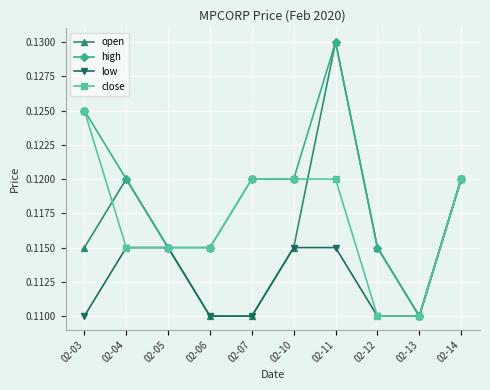

True or false: high has more than 0 interior local peaks.

True